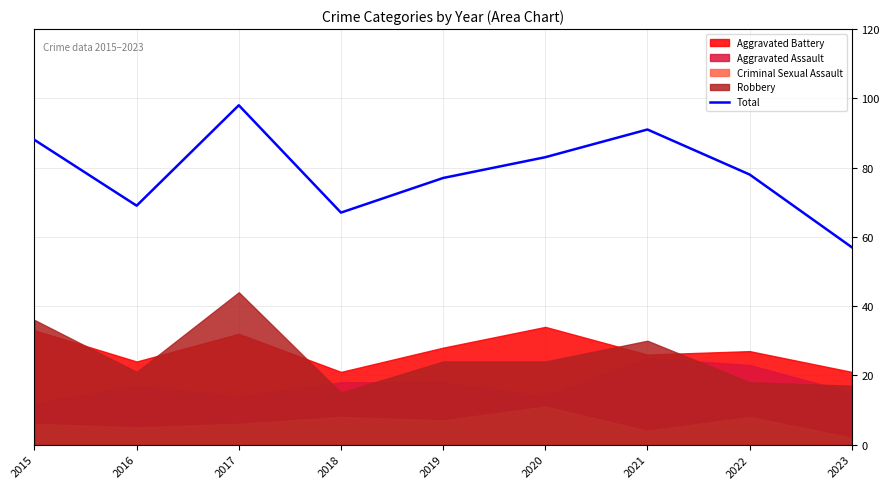

What is the difference between the maximum and minimum values?

41